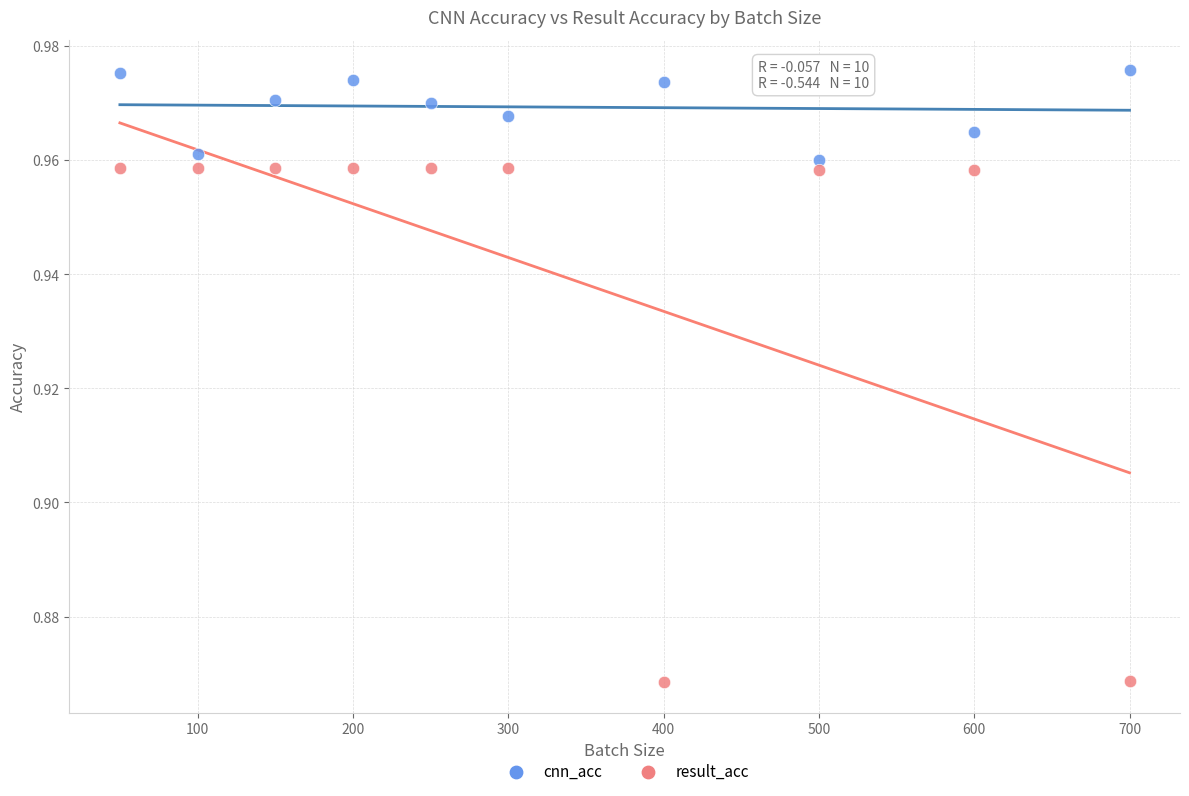

Which series has the largest Y range (max minus min)?

result_acc